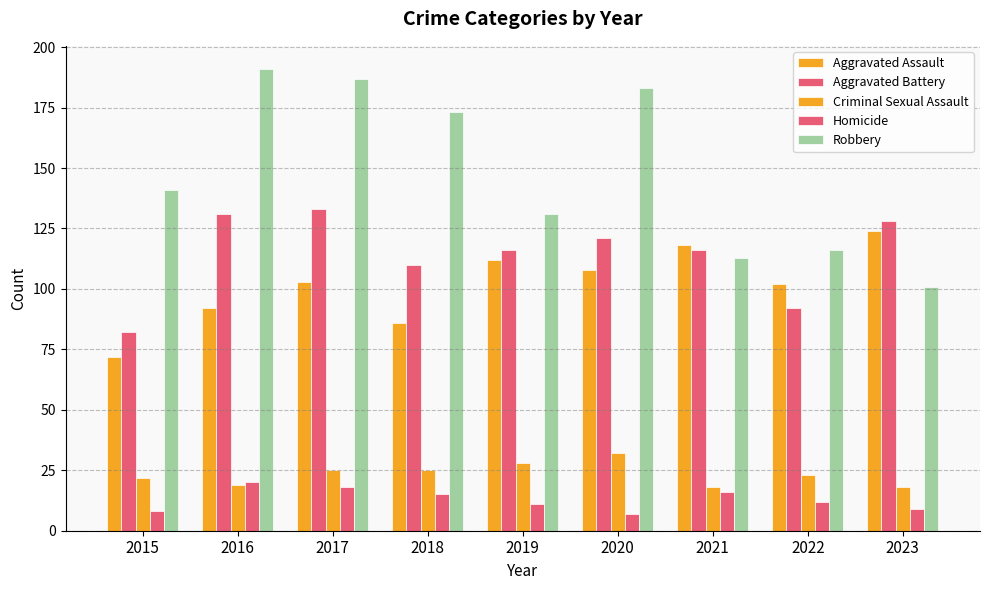

Which series has the widest spread of values?

Robbery